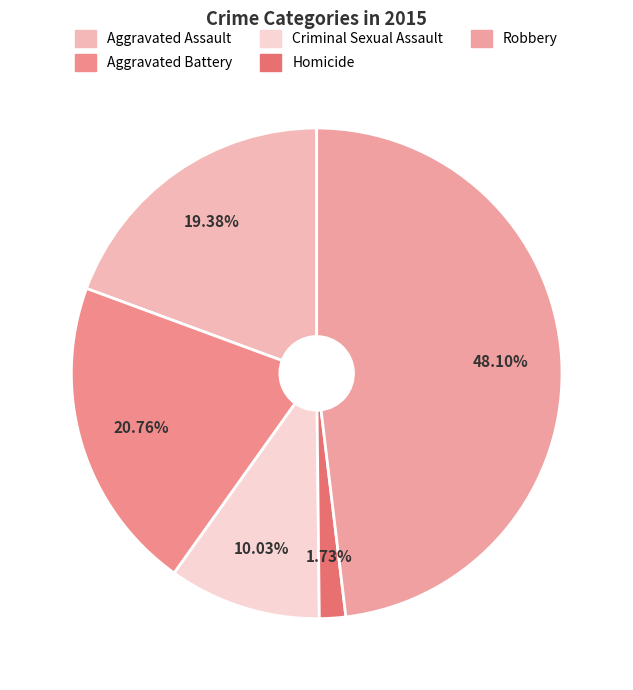

Does Robbery account for over 50% of the chart?

No